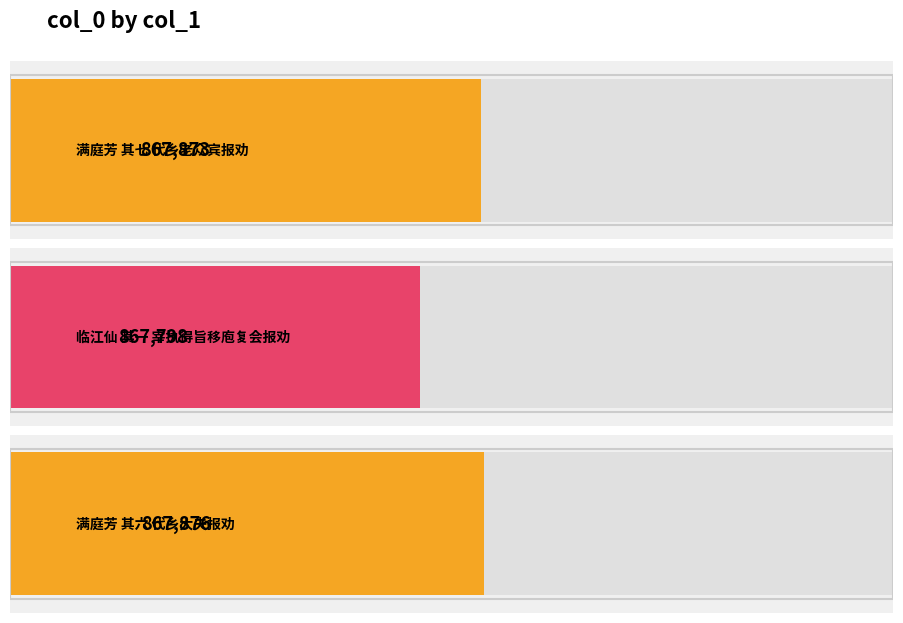

Which category has the highest value across all series?

满庭芳 其六 代乡大夫报劝